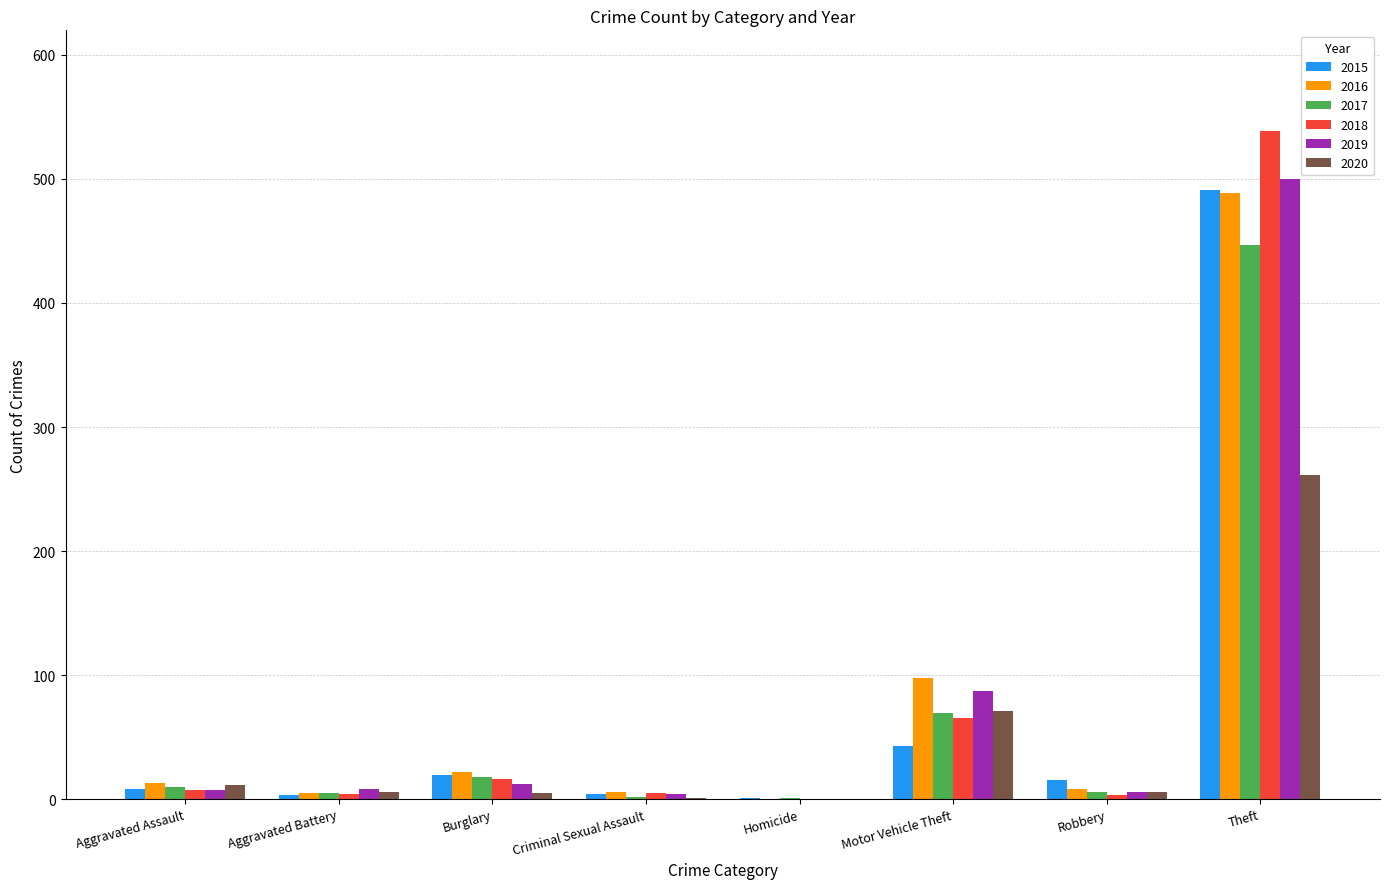

At which category is the sum across all series the highest?

Theft